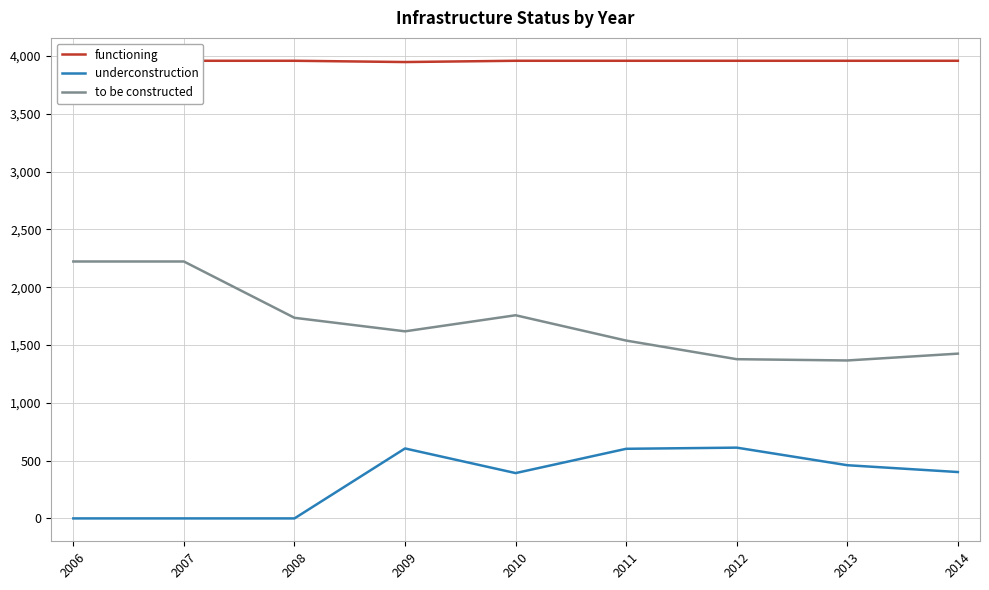

At which category is the sum across all series the highest?

2006